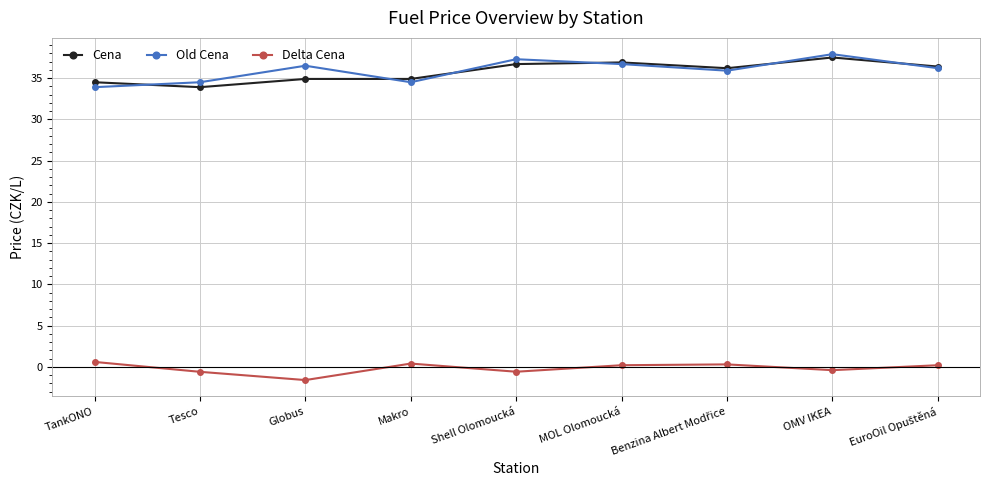

Rank the series by their maximum value, from highest to lowest.

Old Cena, Cena, Delta Cena